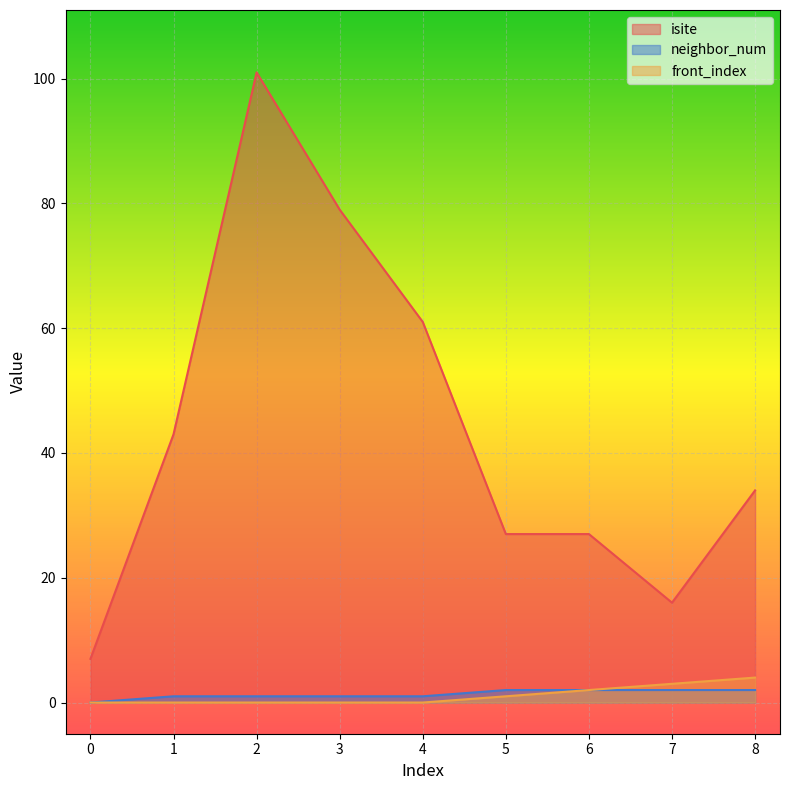

How many lines are shown in the chart?

3